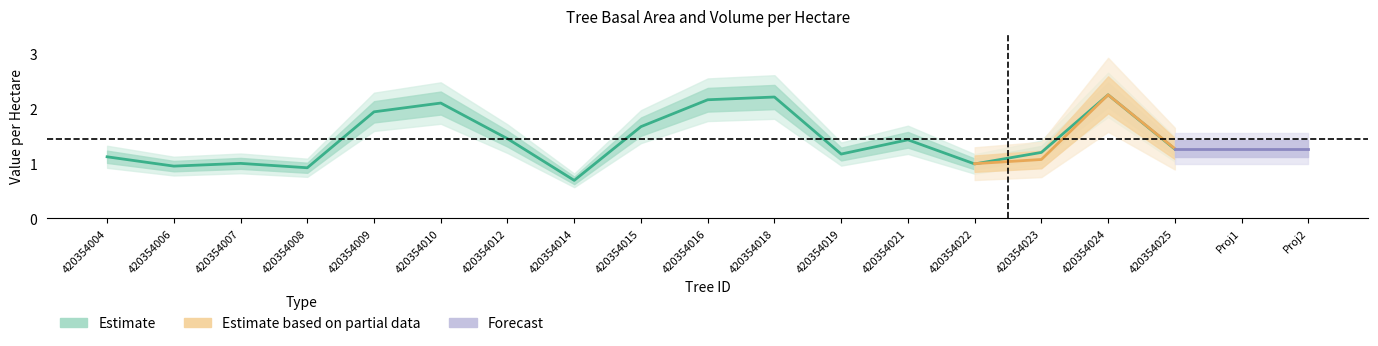

The value at 420354024 is 2.2. True or false?

True